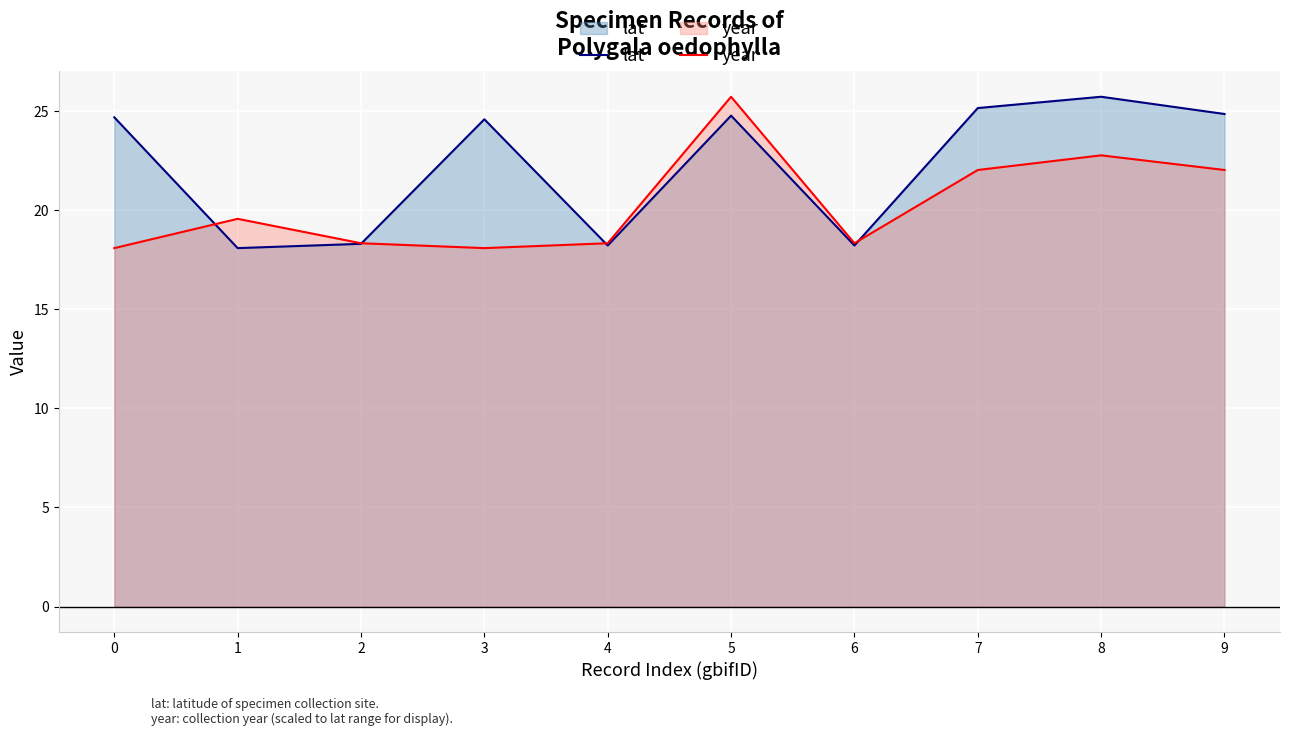

What is the value of the year point at the 1st from the left?

18.1